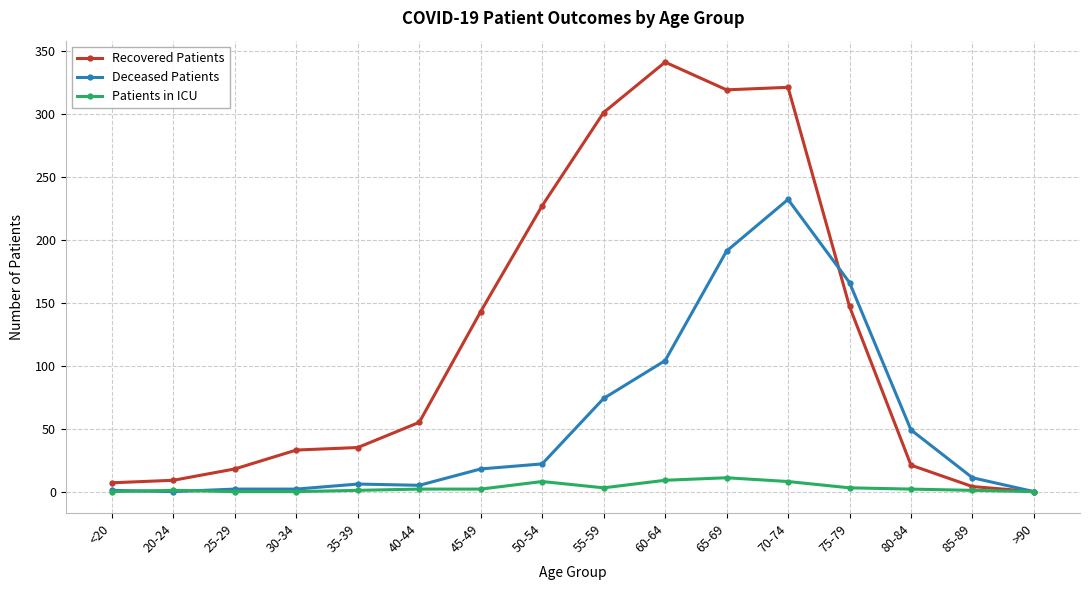

Which series changed the most between <20 and 55-59?

Recovered Patients